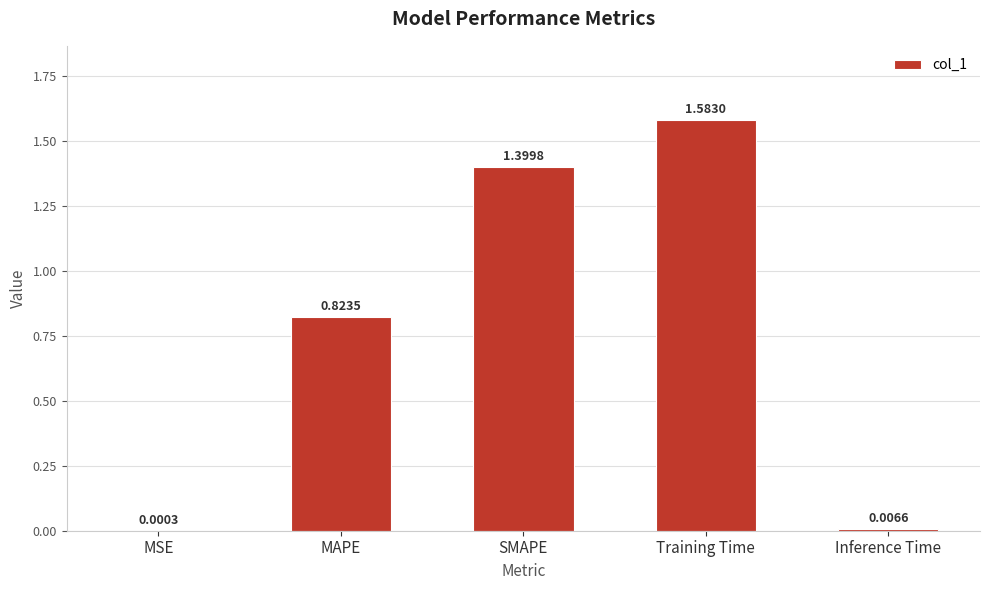

At which label is the value closest to 0?

MSE